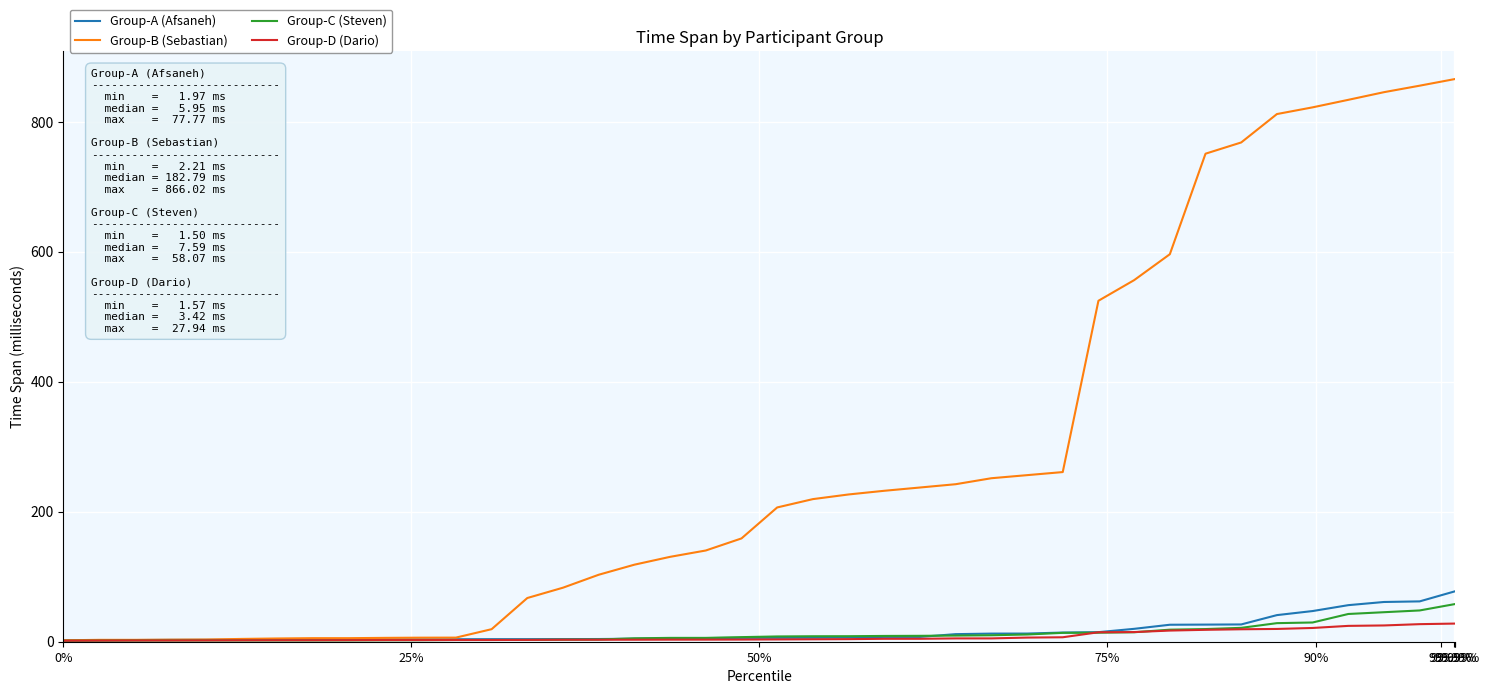

What is the greatest value displayed?

866.0